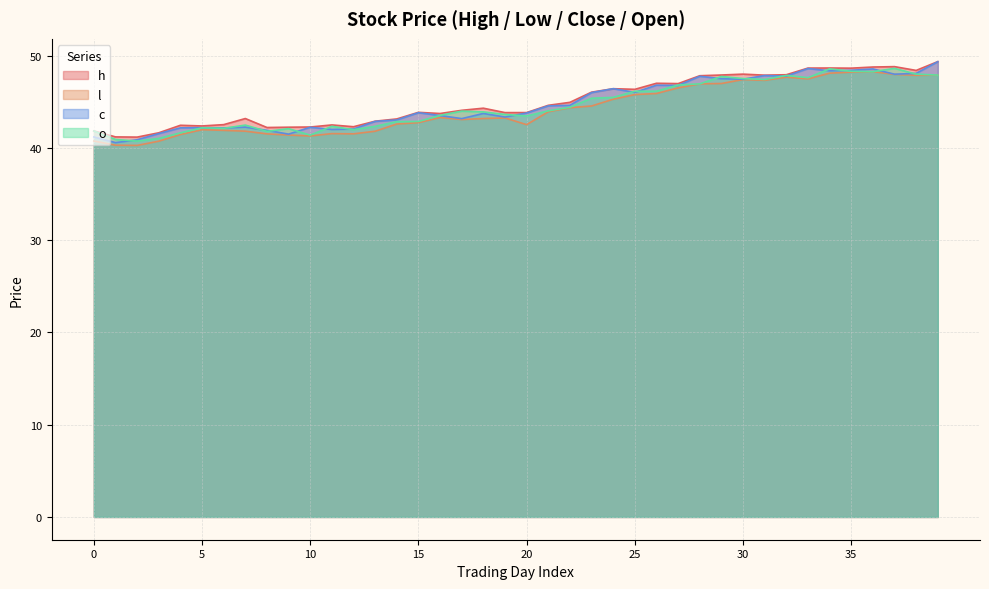

At which label does h first exceed 44?

17